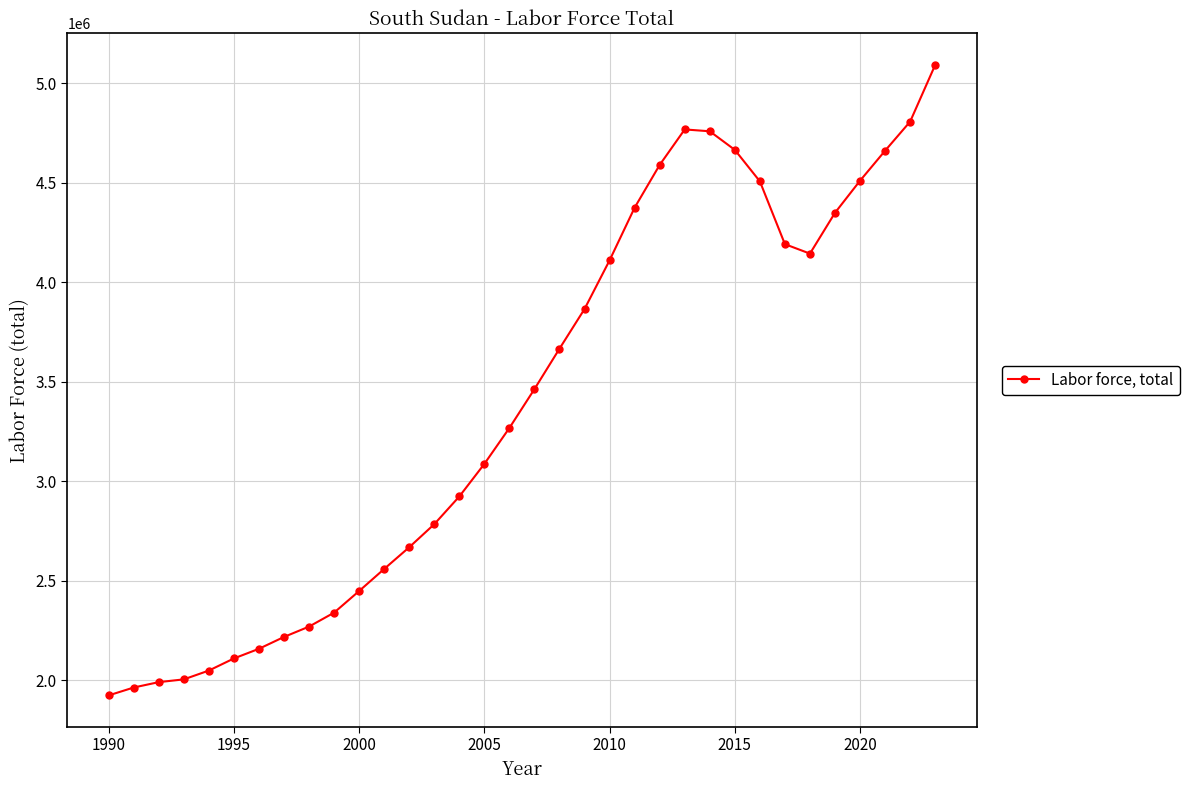

What is the value of the 4th point from the left?

2005088